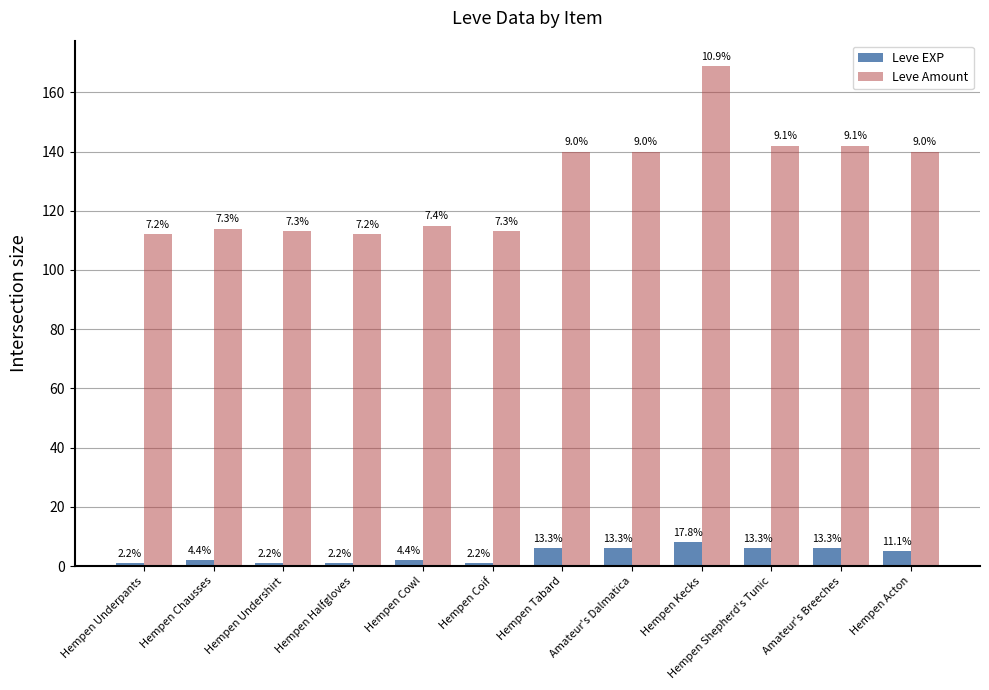

Reading right to left, what are all the values shown in this chart?

Leve EXP: 5	6	6	8	6	6	1	2	1	1	2	1
Leve Amount: 140	142	142	169	140	140	113	115	112	113	114	112